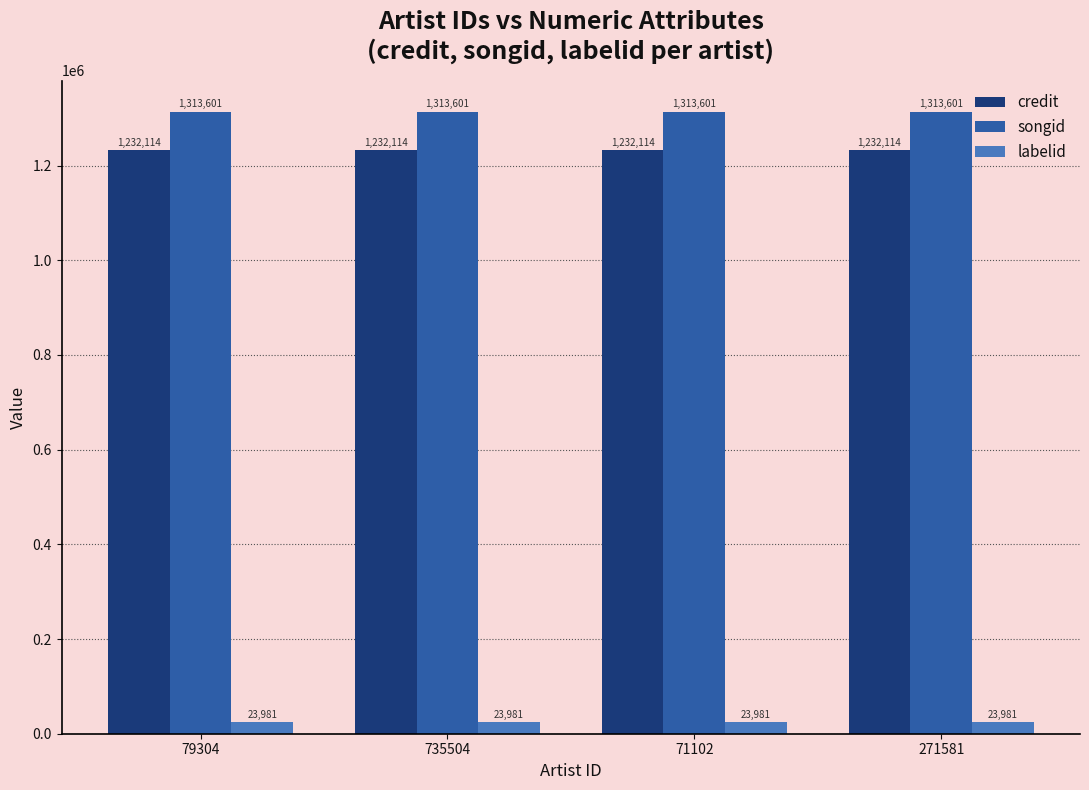

Does the chart contain stacked bars?

No